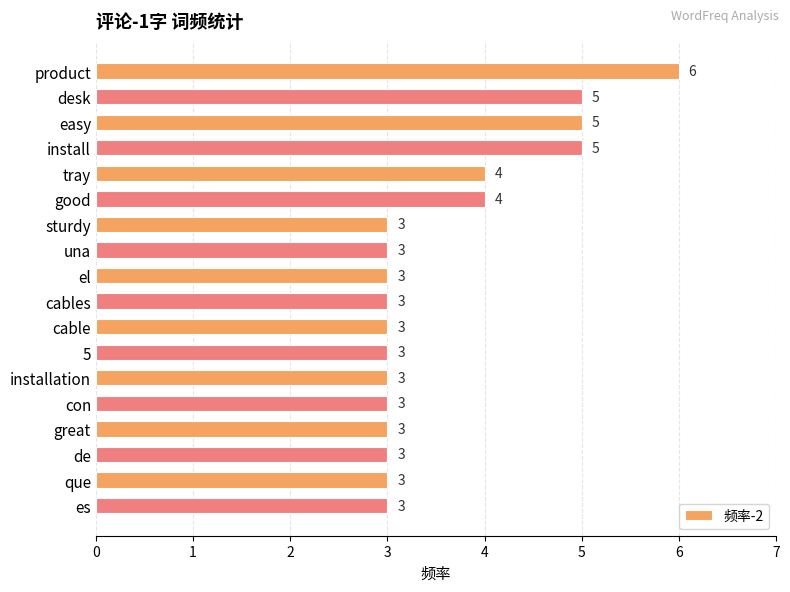

Reading top to bottom, extract all data points from this chart.

product=6	desk=5	easy=5	install=5	tray=4	good=4	sturdy=3	una=3	el=3	cables=3	cable=3	5=3	installation=3	con=3	great=3	de=3	que=3	es=3